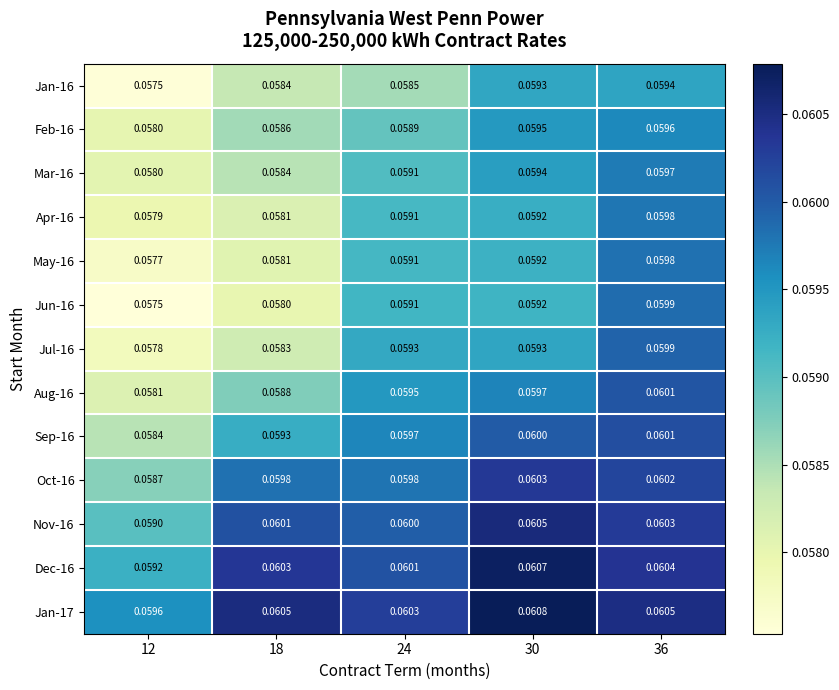

Is the value of Jan-17 at 18 greater than the value of Nov-16 at 12?

Yes